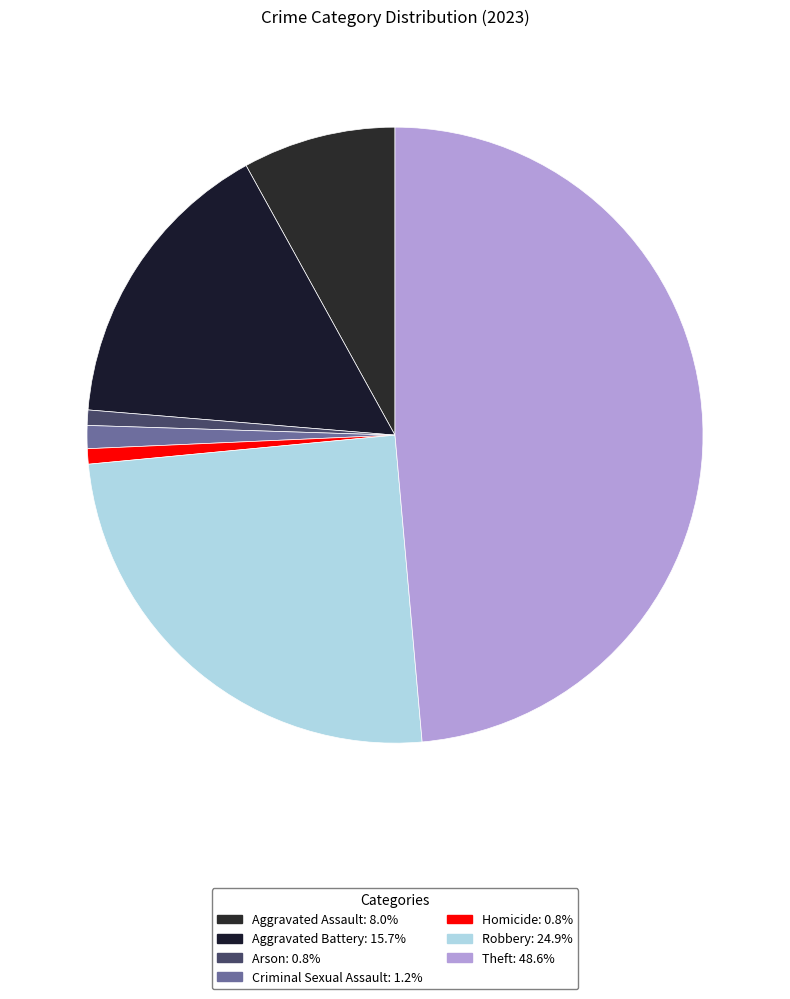

To the nearest percent, what portion does Arson represent?

1%